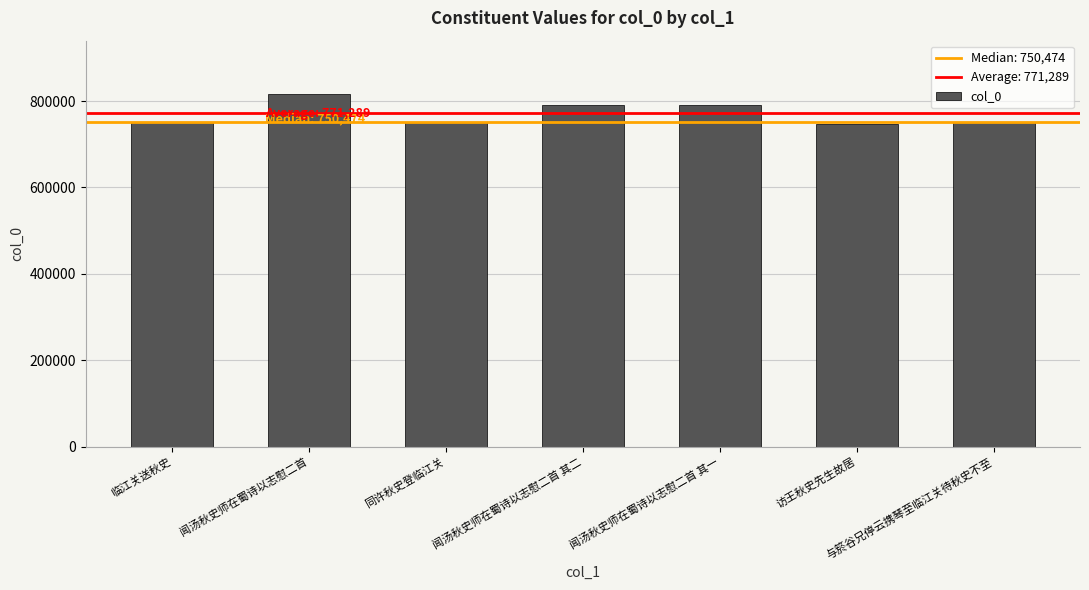

What is the value of the 7th bar from the left?

750472